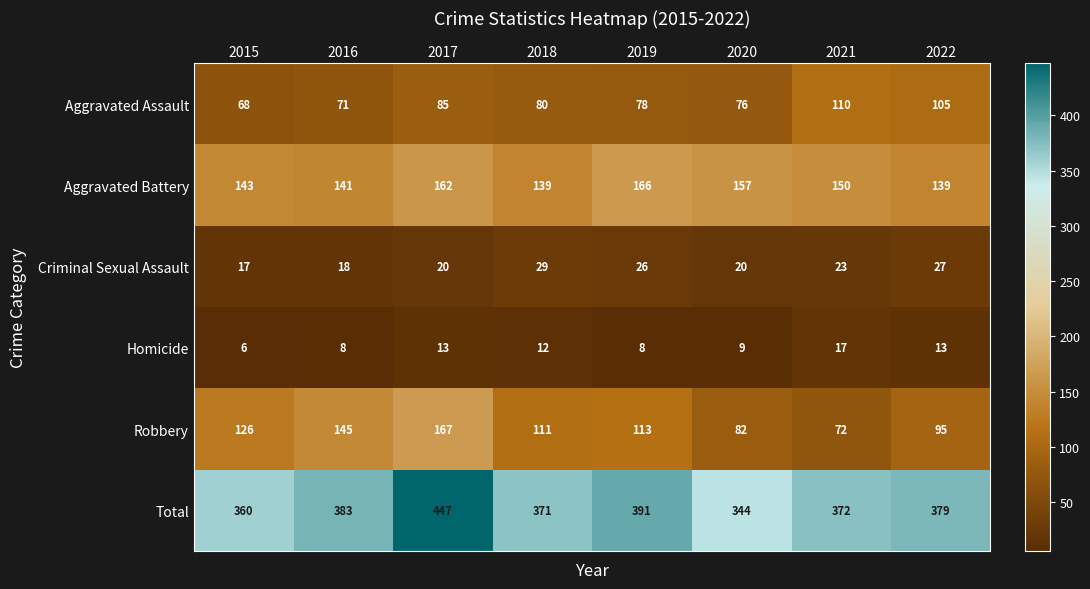

Is it true that Criminal Sexual Assault equals 20 at 2020?

True